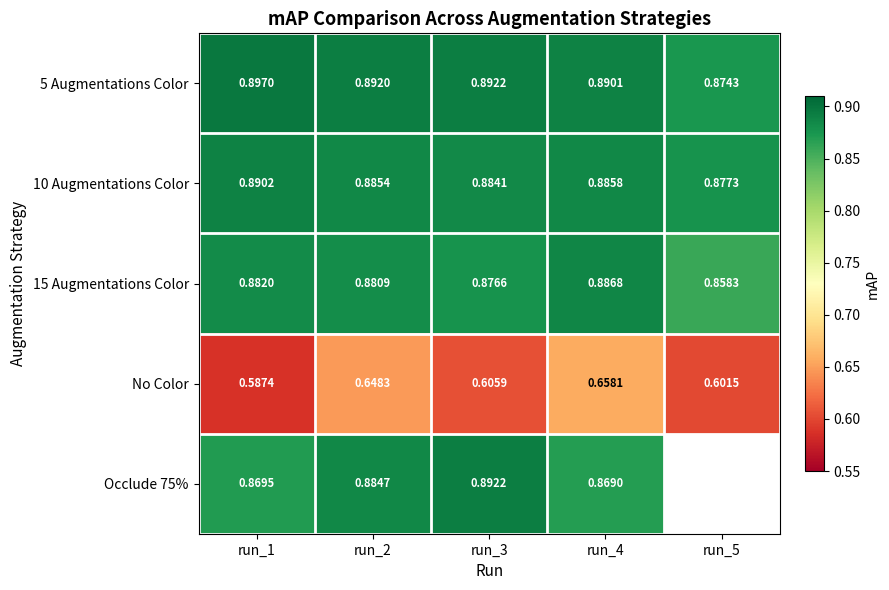

What is the difference between the highest and lowest values at run_1?

0.3